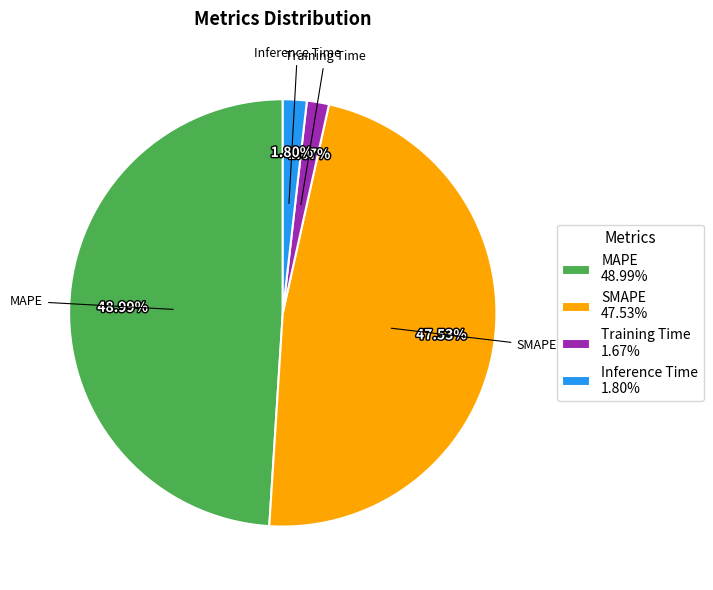

To the nearest percent, what is the combined percentage of Training Time and MAPE?

51%